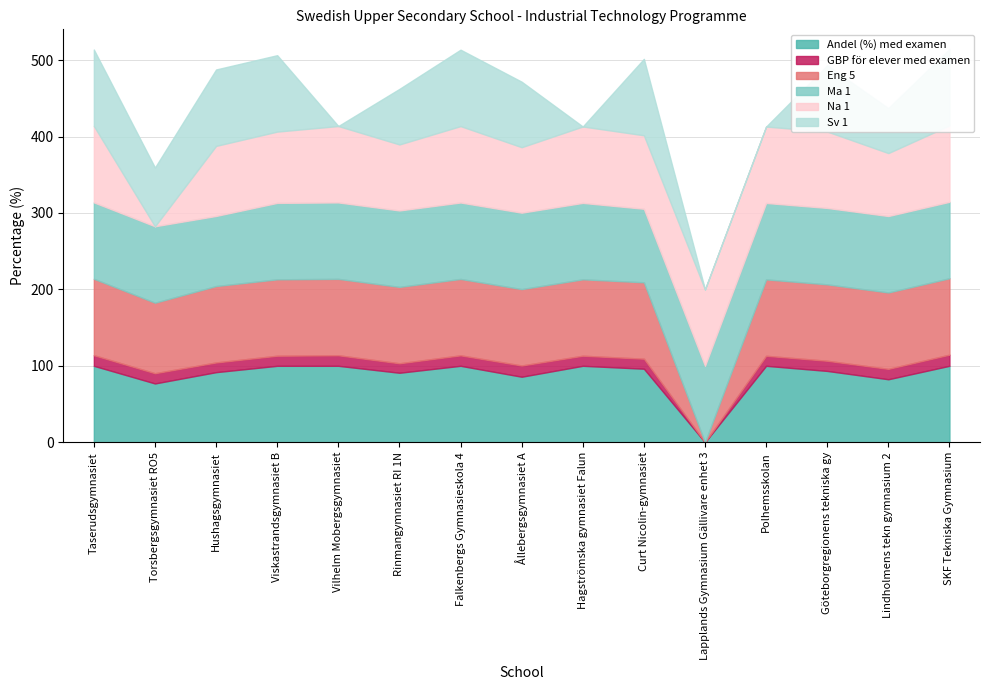

Does the chart display data point markers on the line(s)?

No